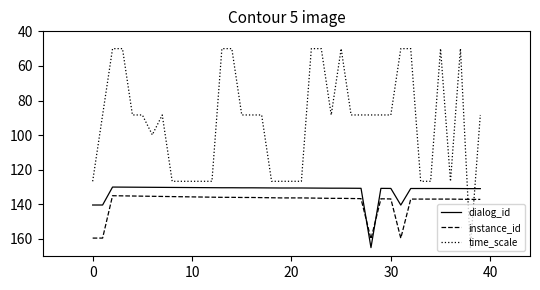

What is the difference between the maximum and minimum values in the time_scale series?

115.0